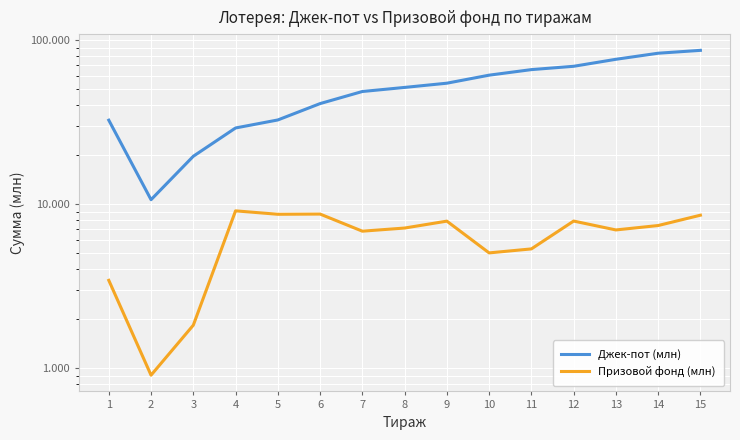

Where does the Призовой фонд (млн) series first go above 7?

4